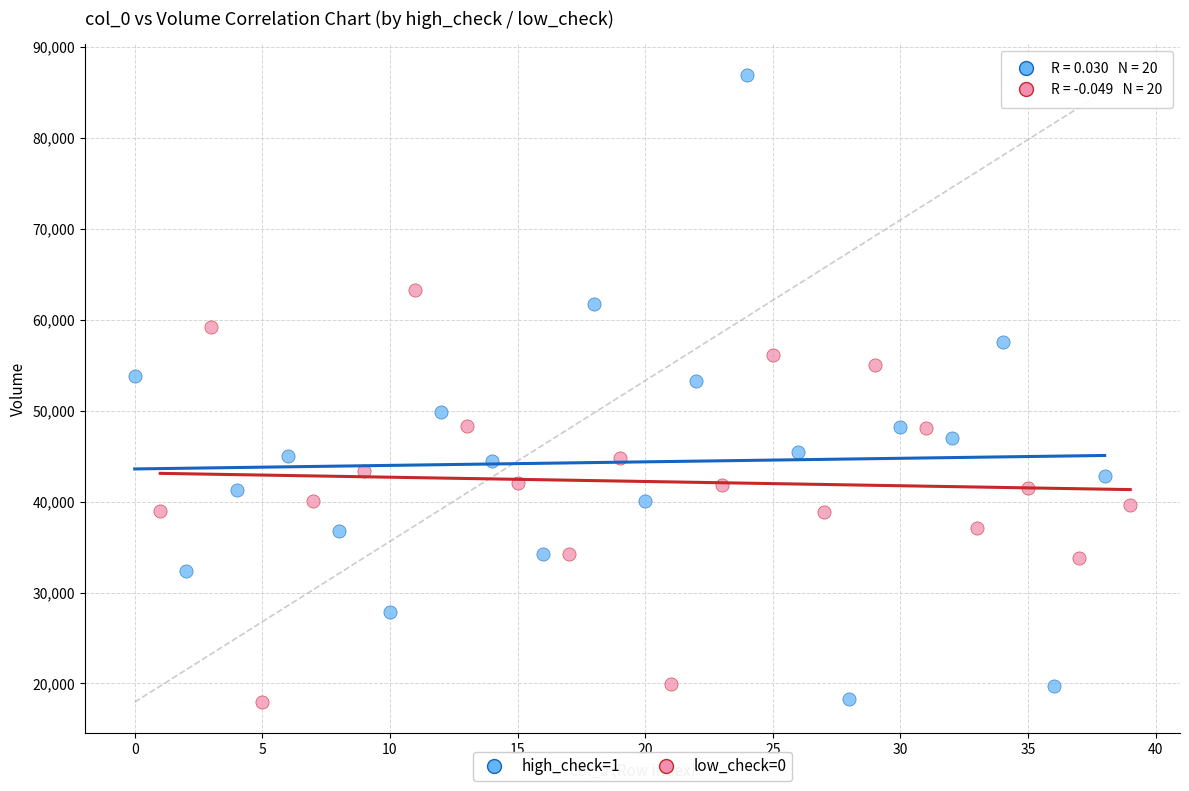

Which series has the largest Y range (max minus min)?

high_check=1